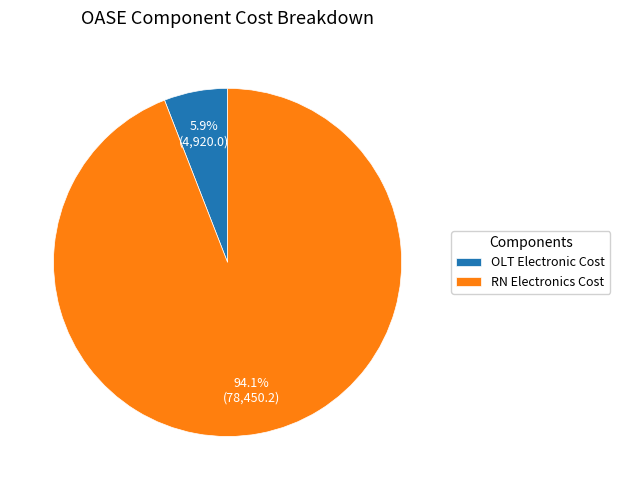

Rank the categories by value from highest to lowest.

RN Electronics Cost, OLT Electronic Cost